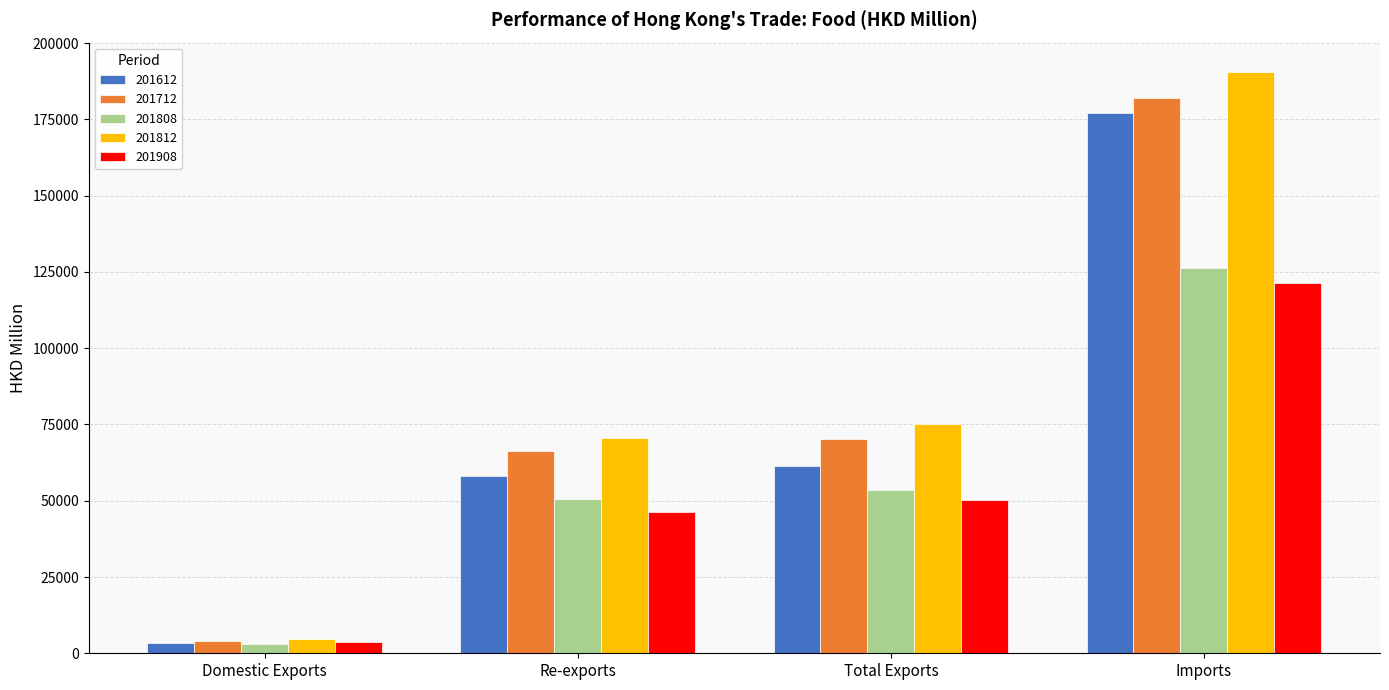

The value of 201812 at Imports is 190630.8. True or false?

True